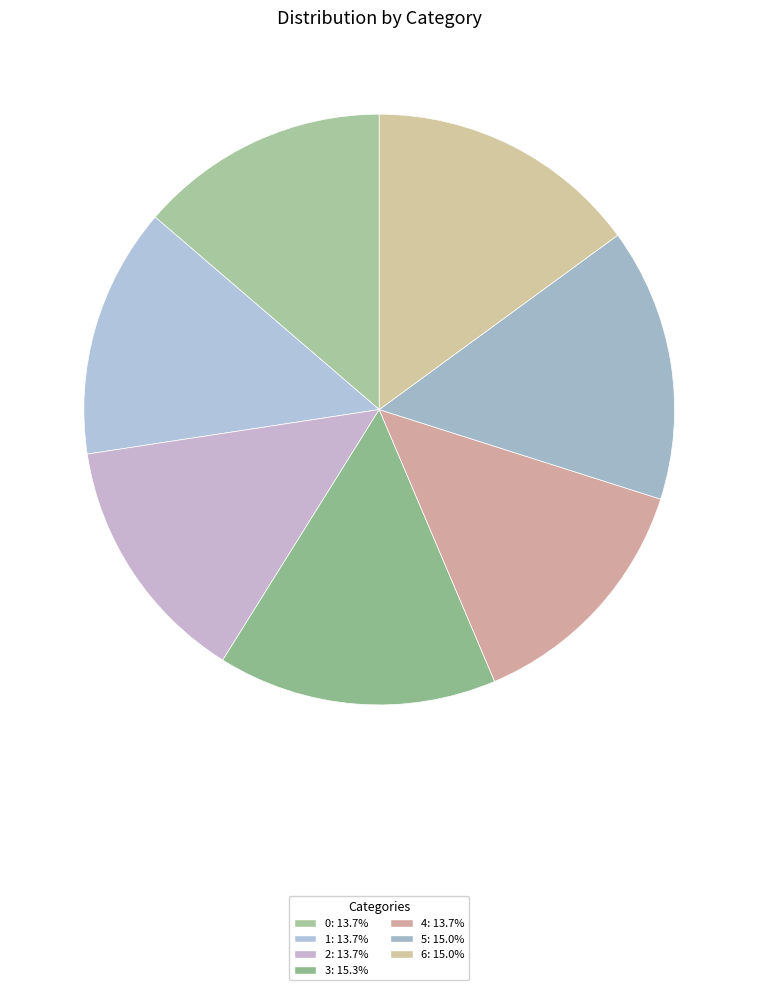

Is there a majority slice in this chart?

No